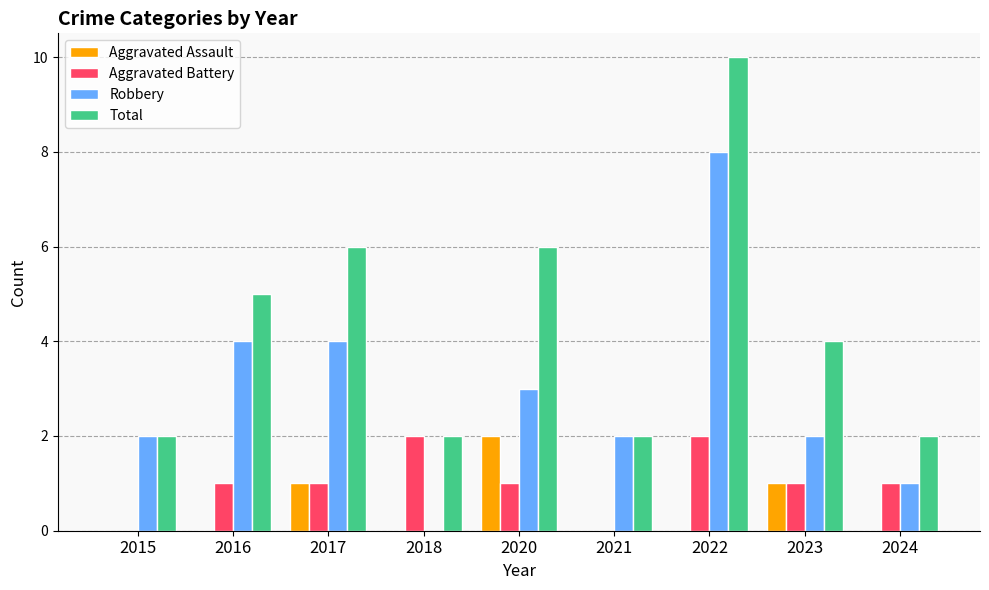

What is the average value of the Aggravated Battery series?

1